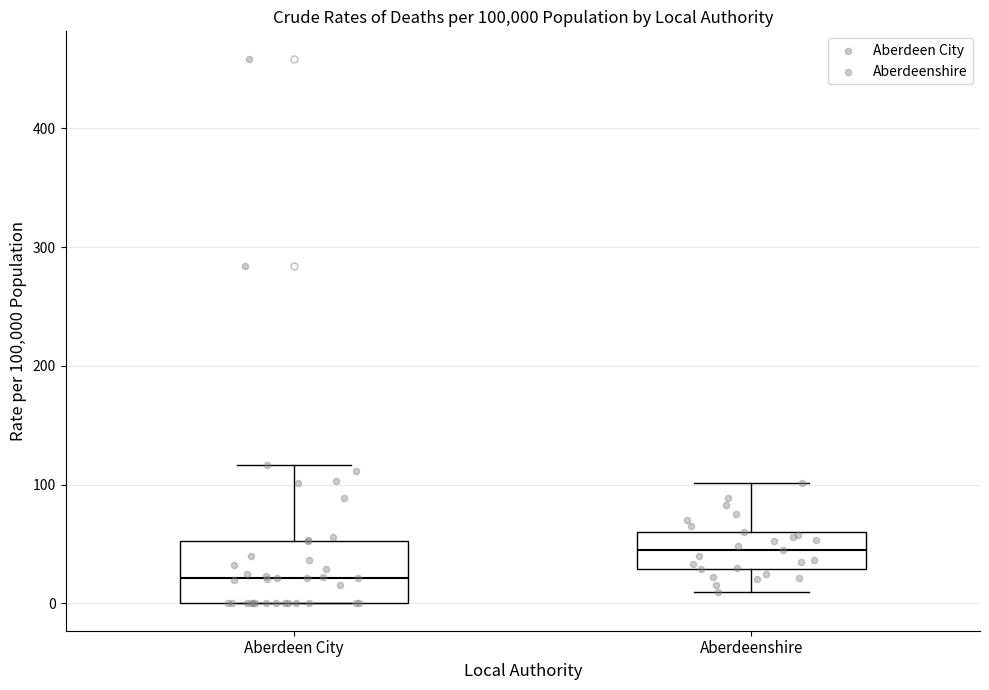

Which box is the tallest, from its lower edge to its upper edge?

Aberdeen City